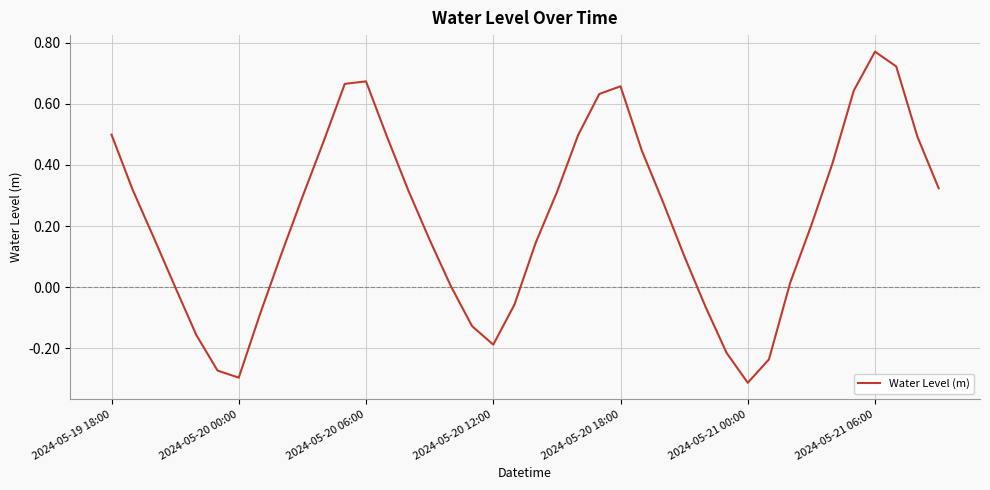

What is the maximum value shown in the chart?

0.8